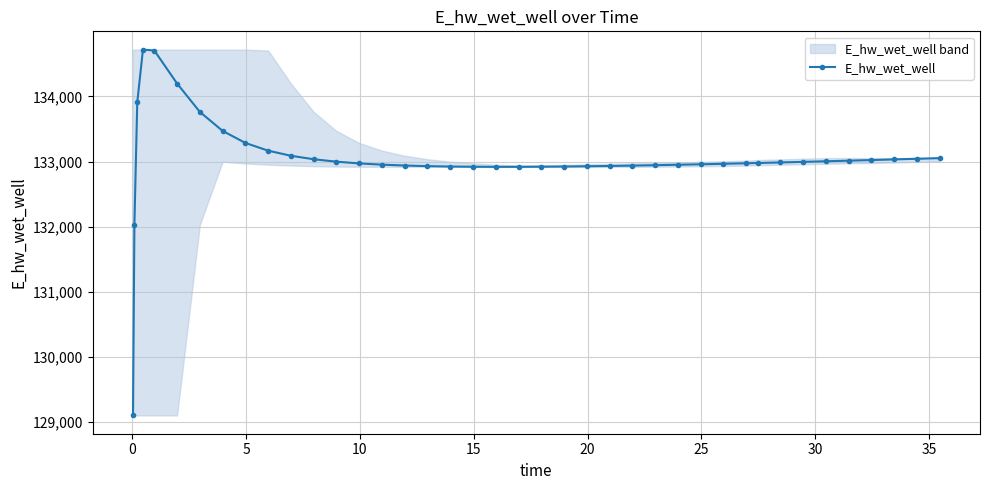

What is the value of the E_hw_wet_well point at the 17th from the left?

132929.1